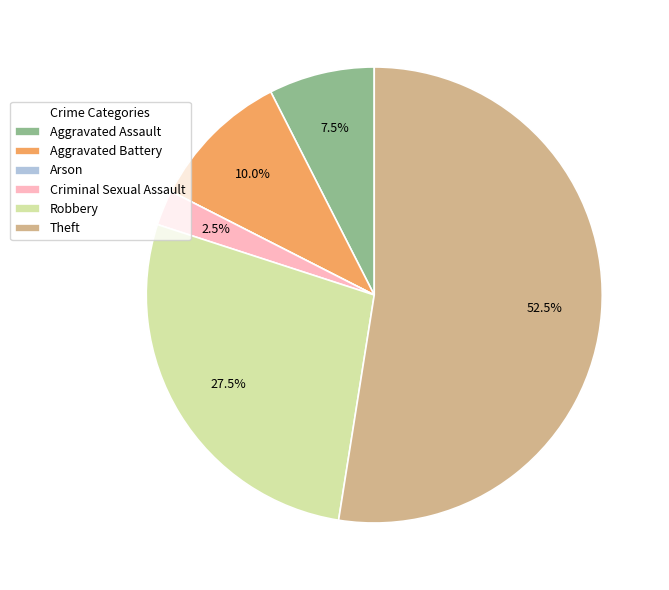

Combined, what portion of the pie is Robbery and Aggravated Assault?

35.0%